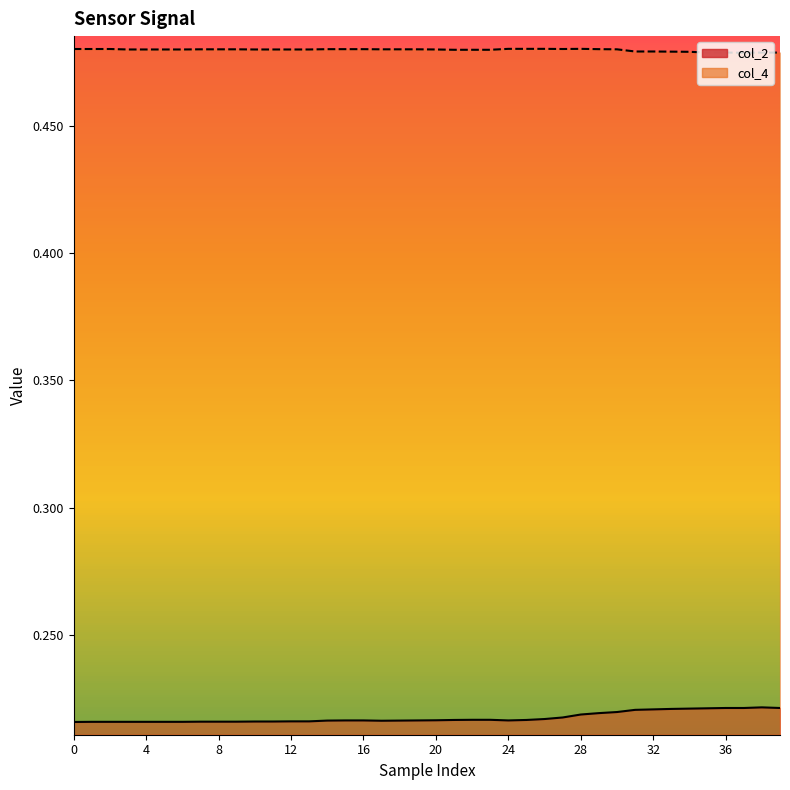

Which has a higher value, 36 or 28?

36